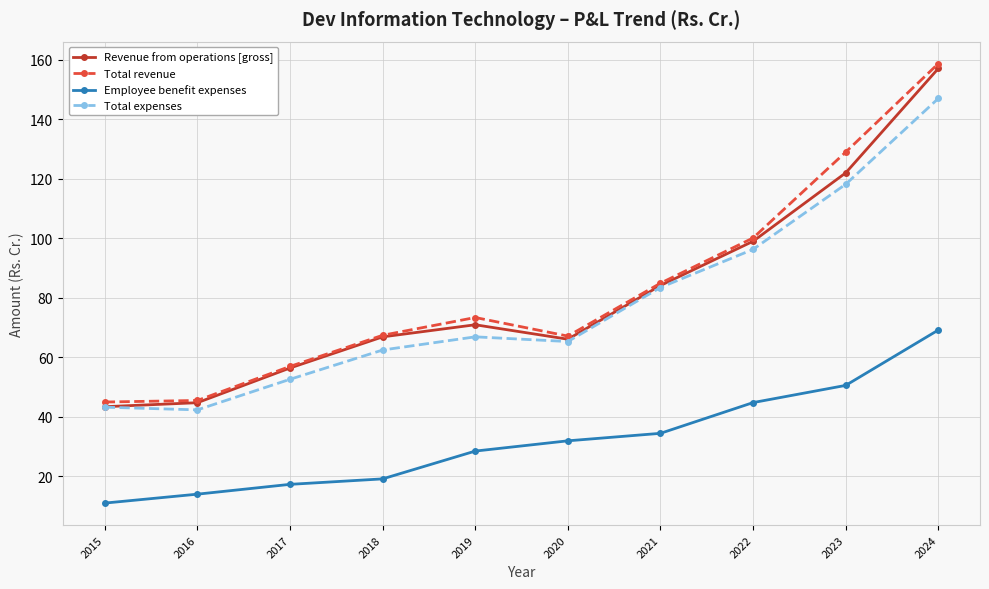

What is the difference between the Employee benefit expenses values at 2016 and 2021?

20.5